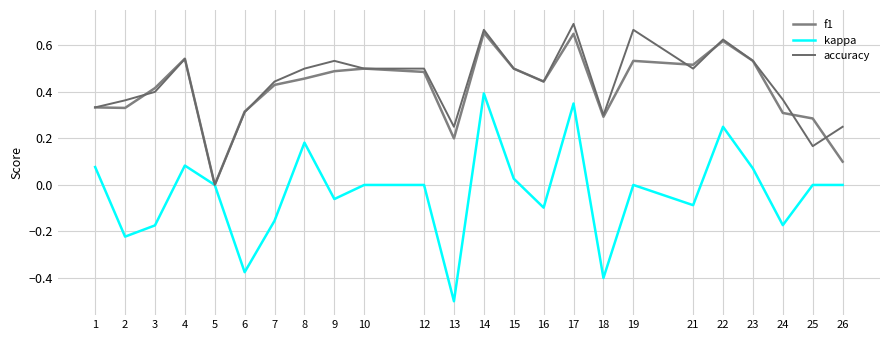

Where is the first local minimum for accuracy?

5